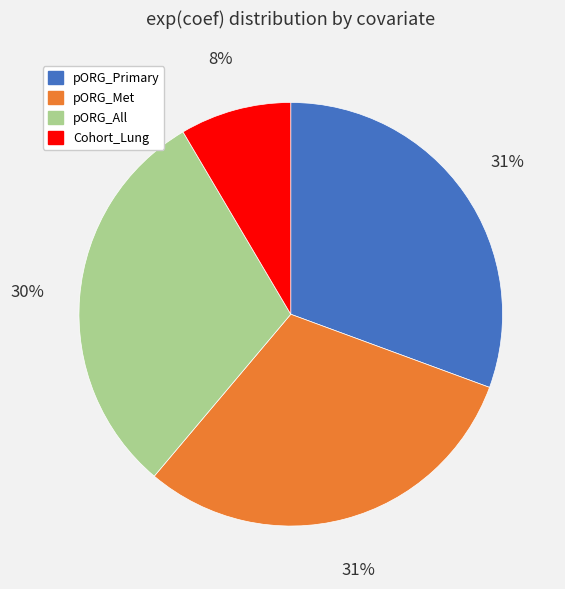

Combined, do pORG_Met and pORG_All account for over 50%?

Yes